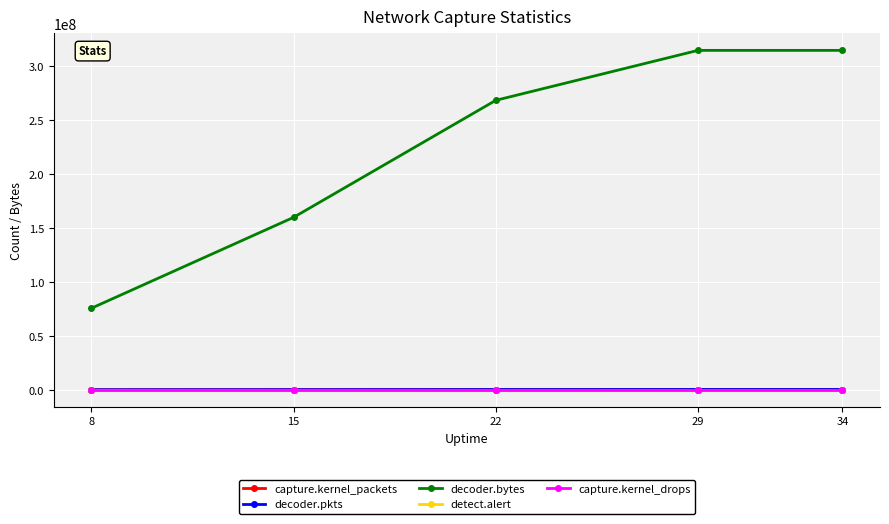

Between 8 and 15, which series saw the biggest shift?

decoder.bytes